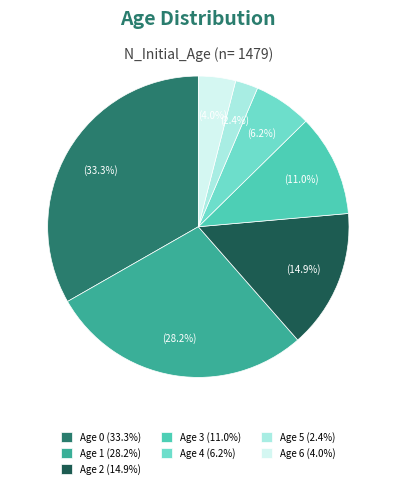

Rank the categories by value from lowest to highest.

Age 5, Age 6, Age 4, Age 3, Age 2, Age 1, Age 0